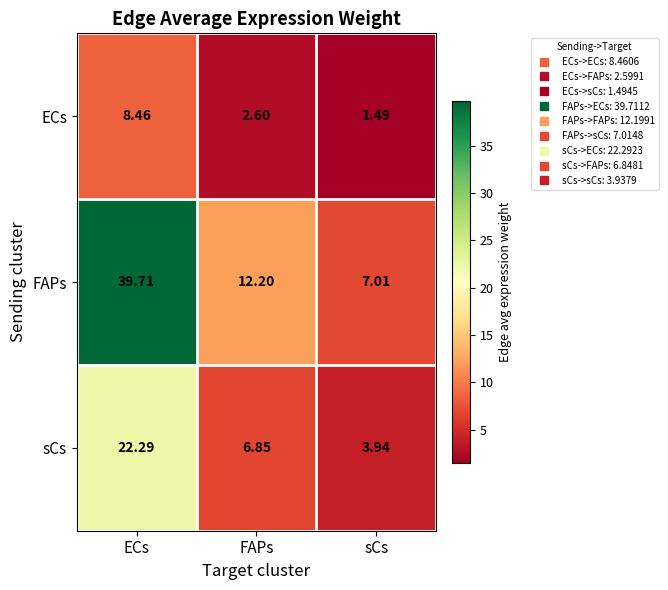

Which series changed the most between ECs and sCs?

FAPs